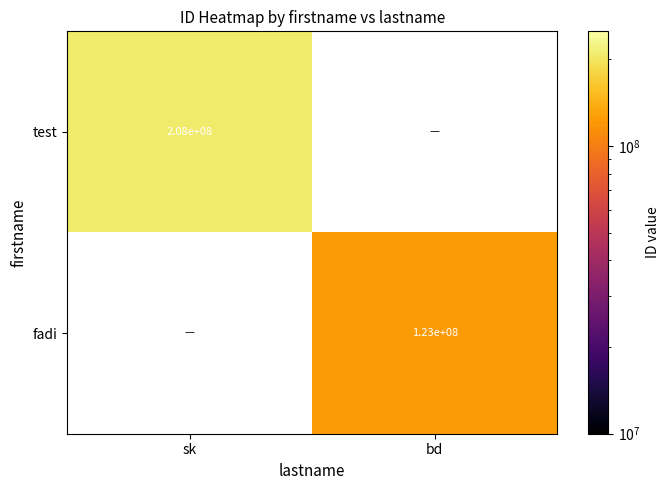

Is the value of test at sk greater than the value of fadi at bd?

Yes